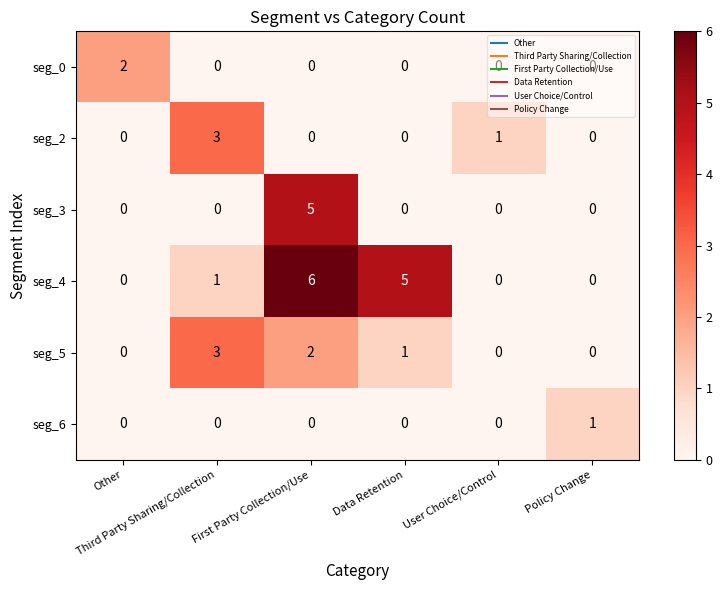

What is the greatest value displayed?

6